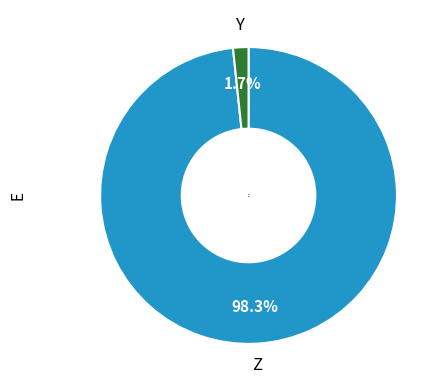

Is there any slice that represents more than half of the pie?

Yes